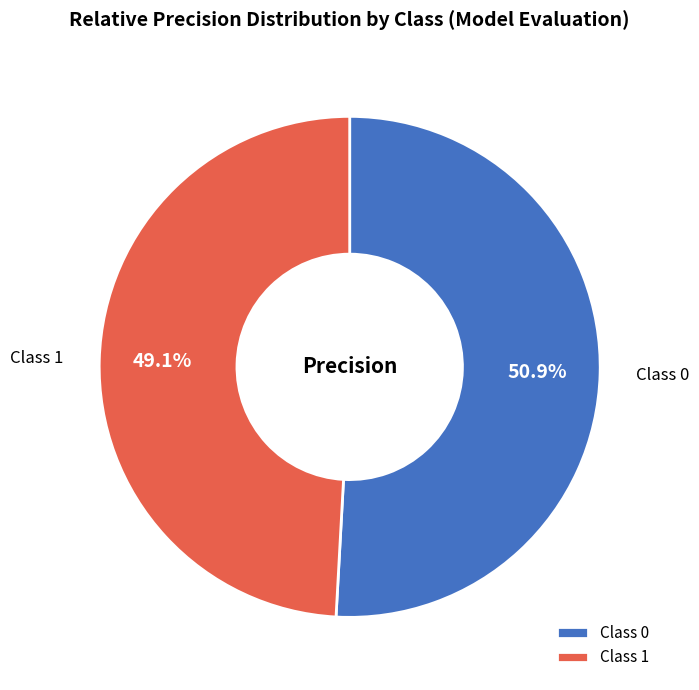

How many segments does this pie chart have?

2